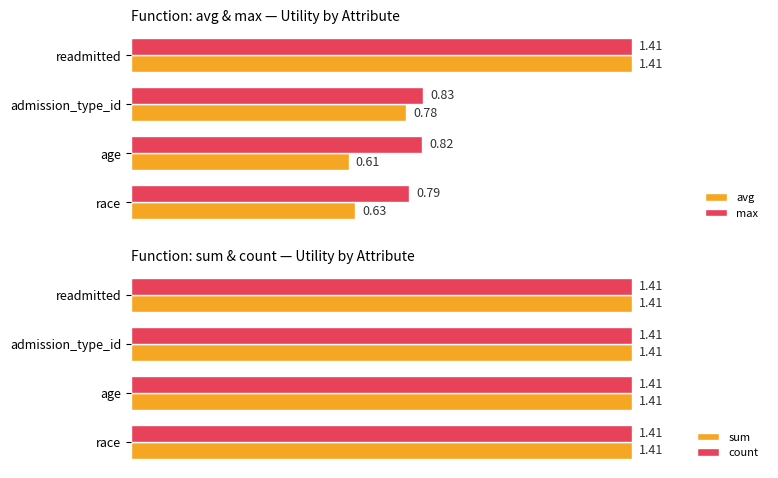

What is the average value of the avg series?

0.9